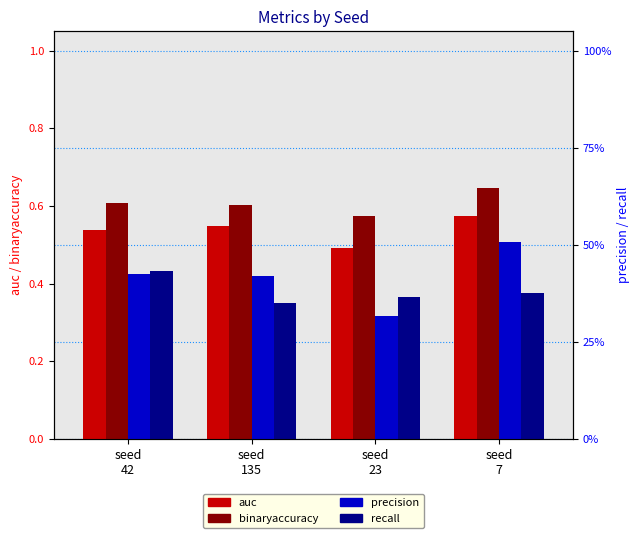

List the series in order of their peak value, highest first.

binaryaccuracy, auc, precision, recall